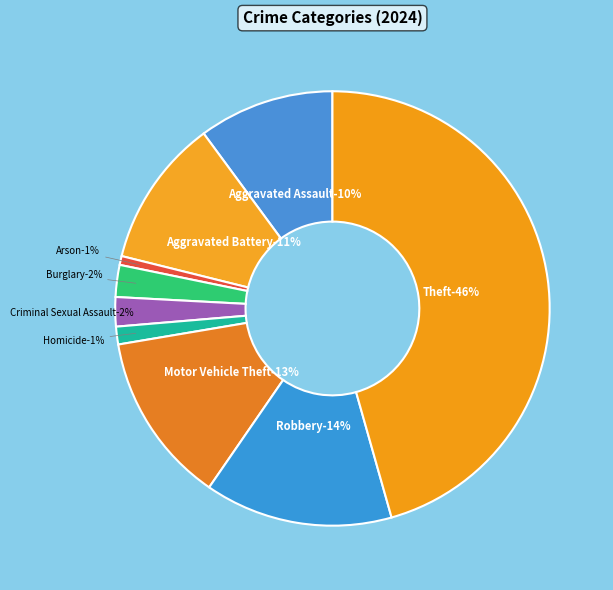

Does Robbery account for over 50% of the chart?

No